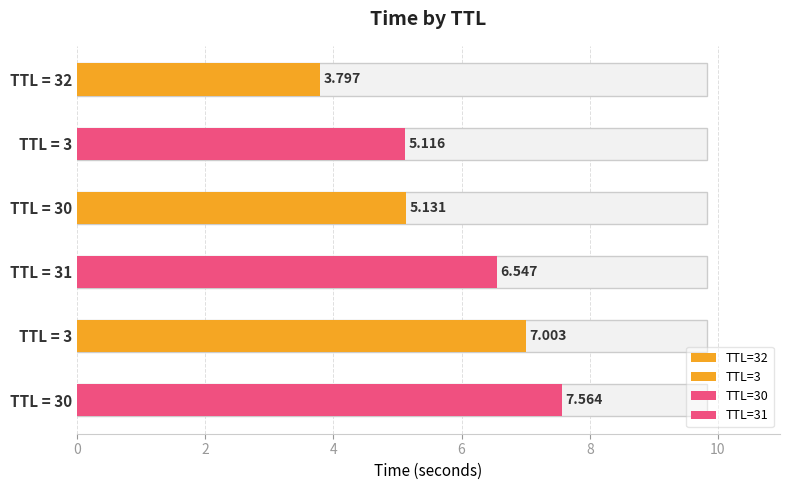

Approximately how many times larger is the value at 3 compared to 30?

1.0